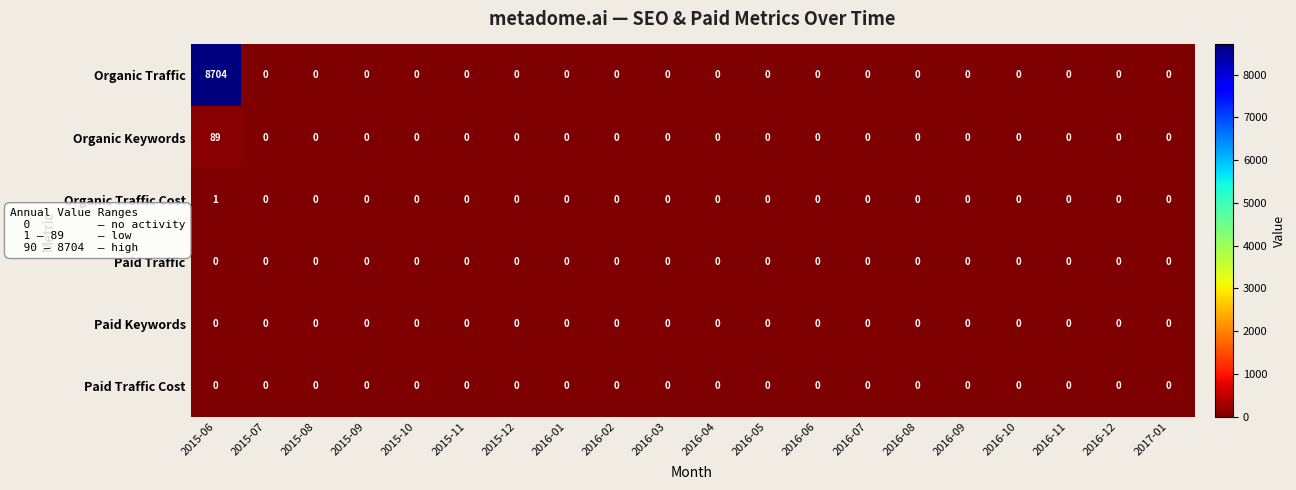

What is the sum of the Organic Keywords values at 2015-11 and 2015-06?

89